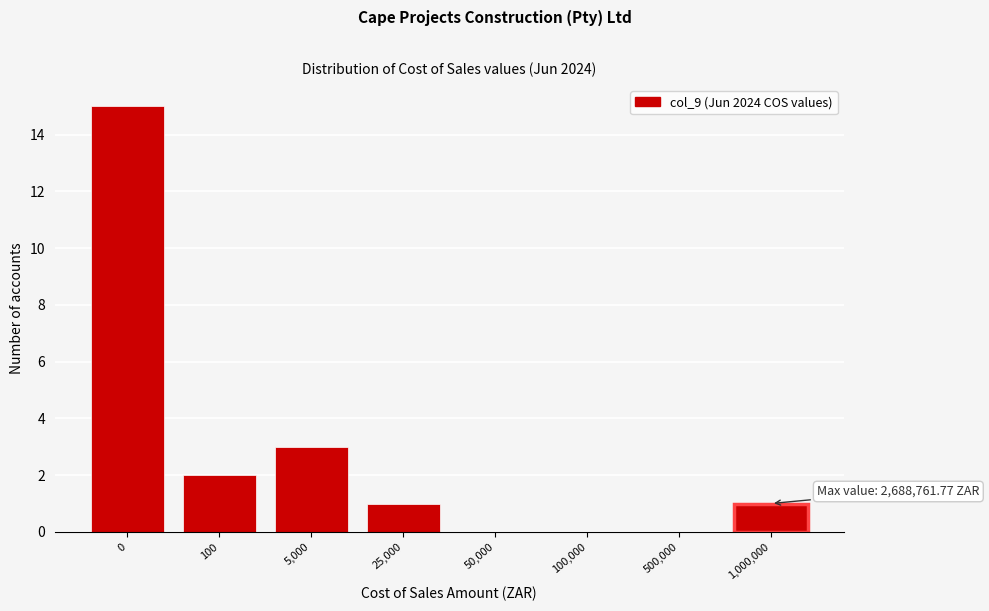

Reading left to right, list all the values displayed in this chart.

0=15	100=2	5,000=3	25,000=1	50,000=0	100,000=0	500,000=0	1,000,000=1